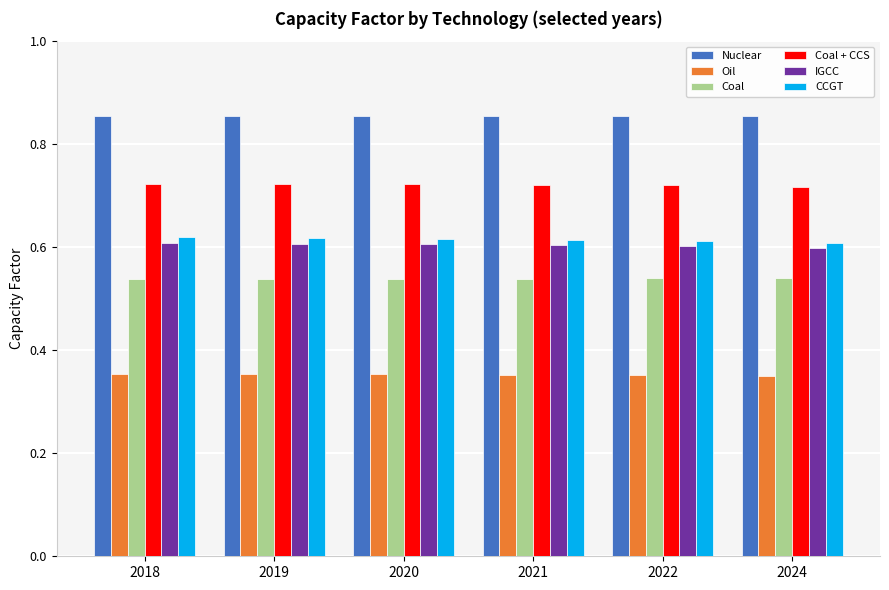

How many IGCC values are between 0 and 1?

6